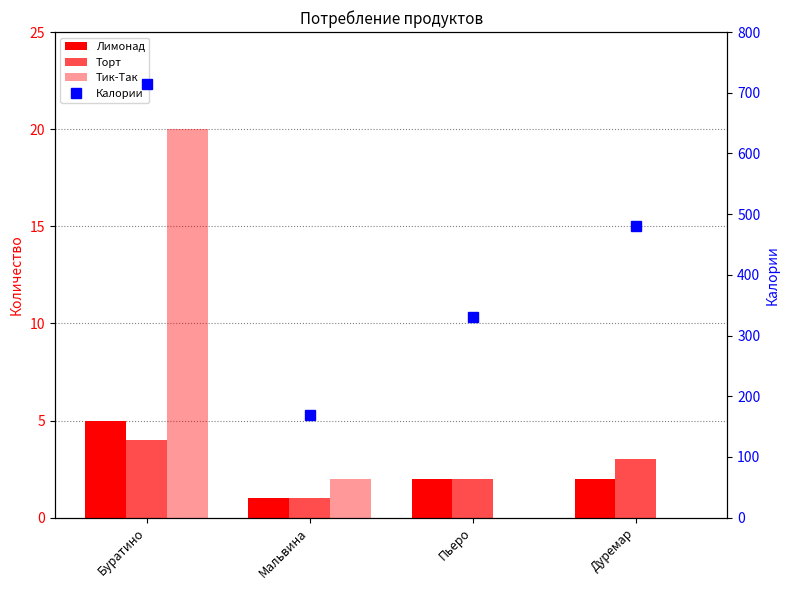

Reading left to right, list all the values displayed in this chart.

Лимонад: 5	1	2	2
Торт: 4	1	2	3
Тик-Так: 20	2	0	0
Калории: 715	169	330	480